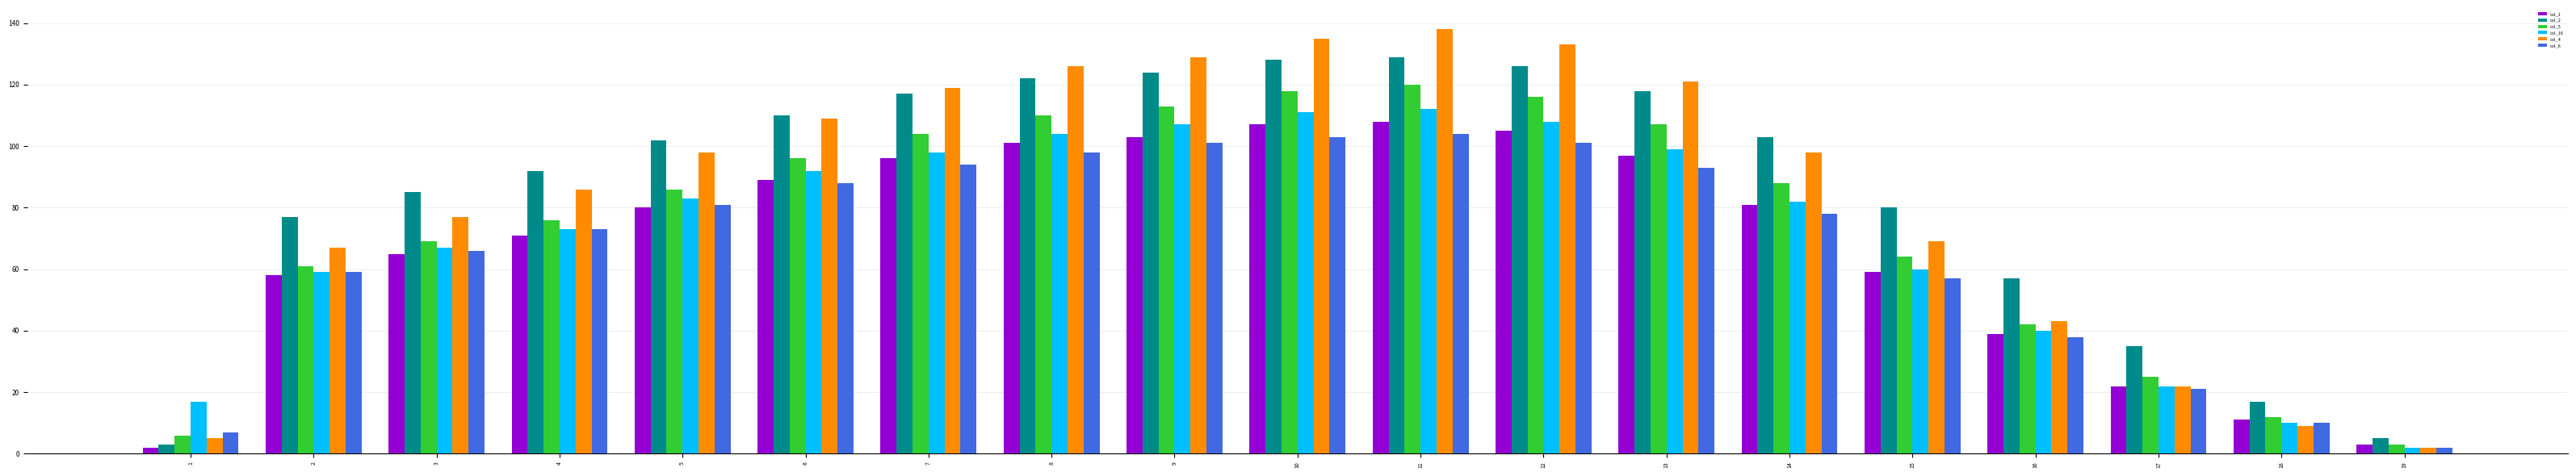

What is the approximate value of col_16 at 4, to the nearest 5?

75